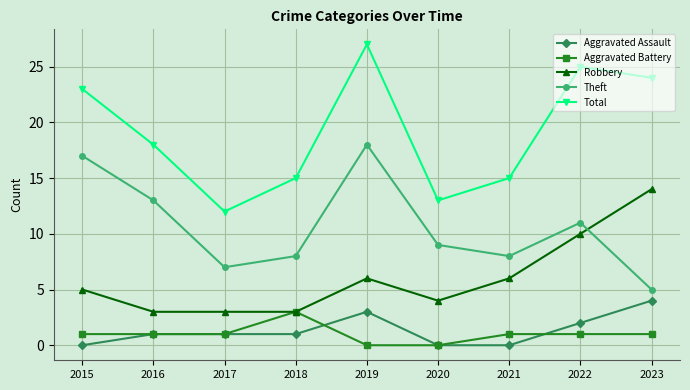

What is the difference between the maximum and minimum values in the Aggravated Battery series?

3